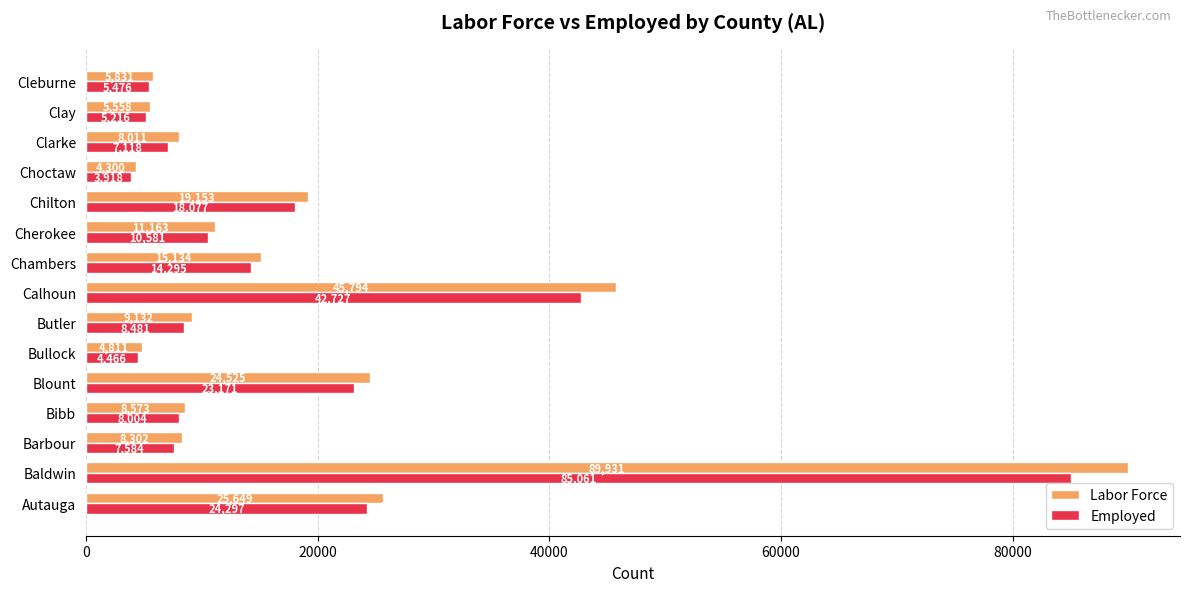

Is the value of Labor Force at Butler greater than the value of Employed at Cherokee?

No